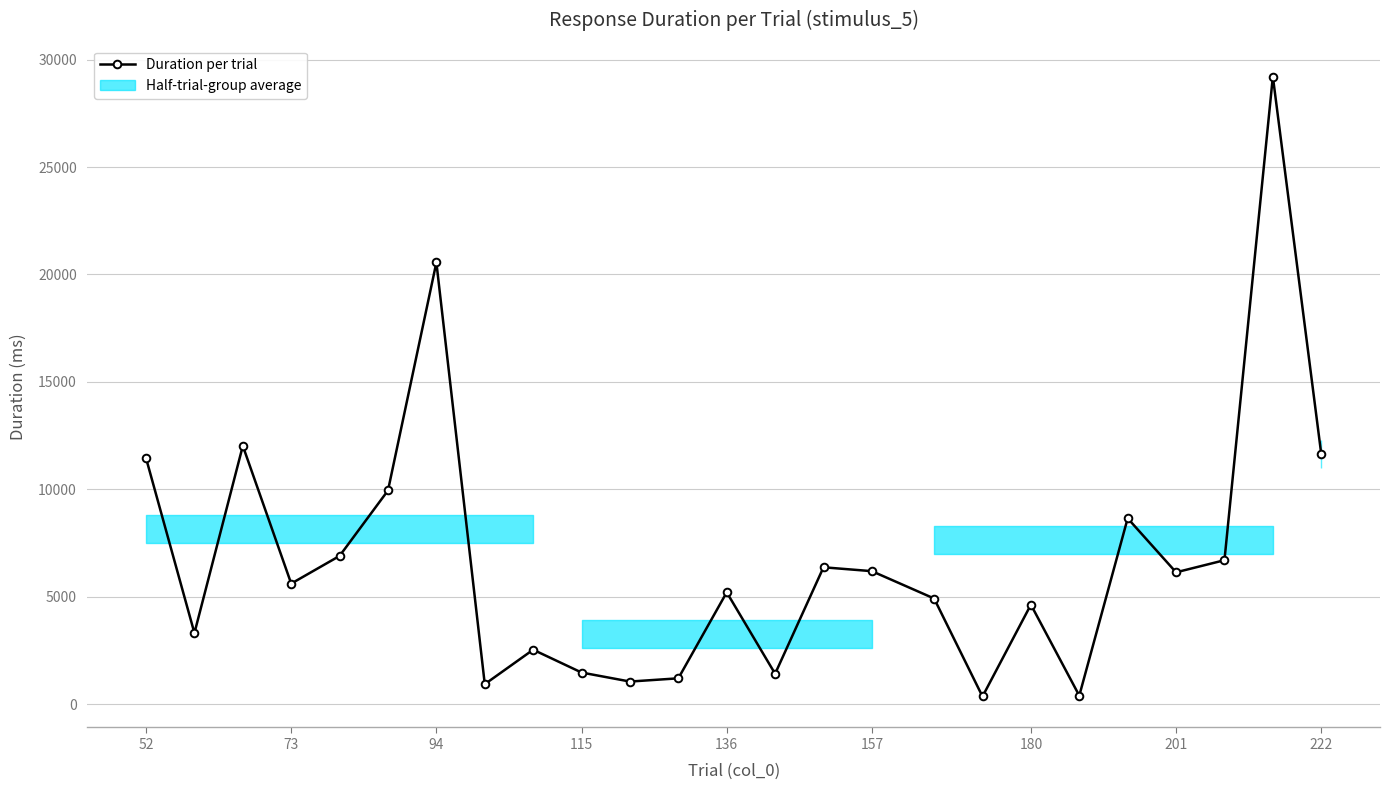

How many series are shown in this chart?

1